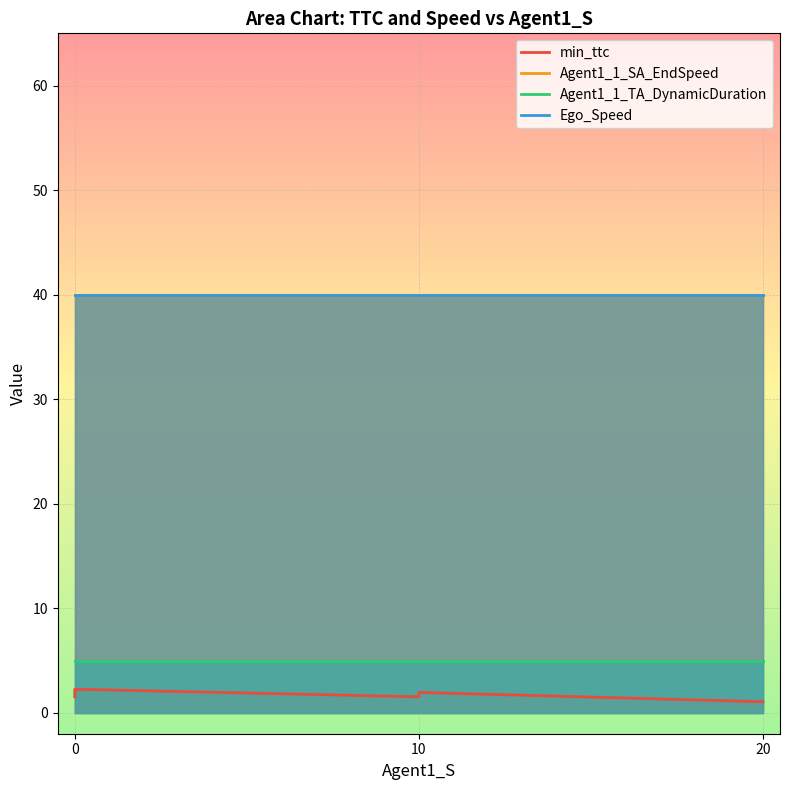

What is the maximum value shown in the chart?

40.0